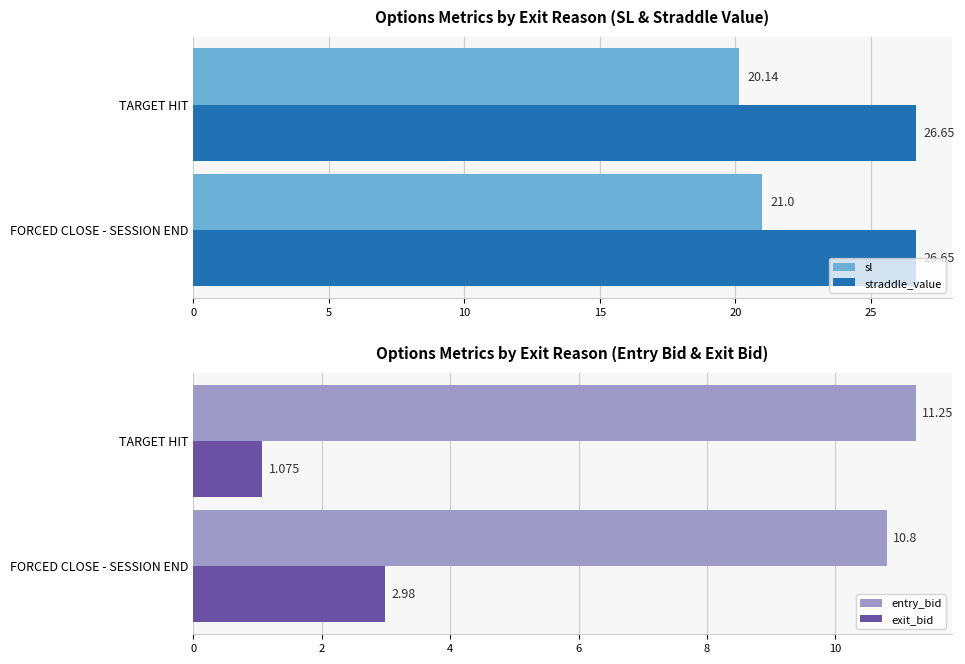

List the labels in order of sl value, largest first.

FORCED CLOSE - SESSION END, TARGET HIT